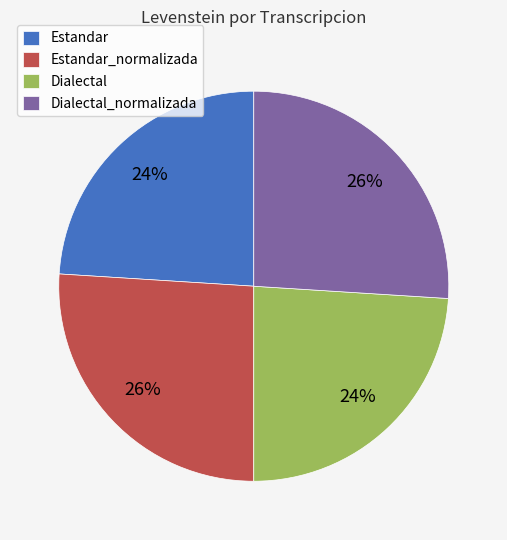

What is the ratio of the value at Estandar to the value at Estandar_normalizada?

0.9